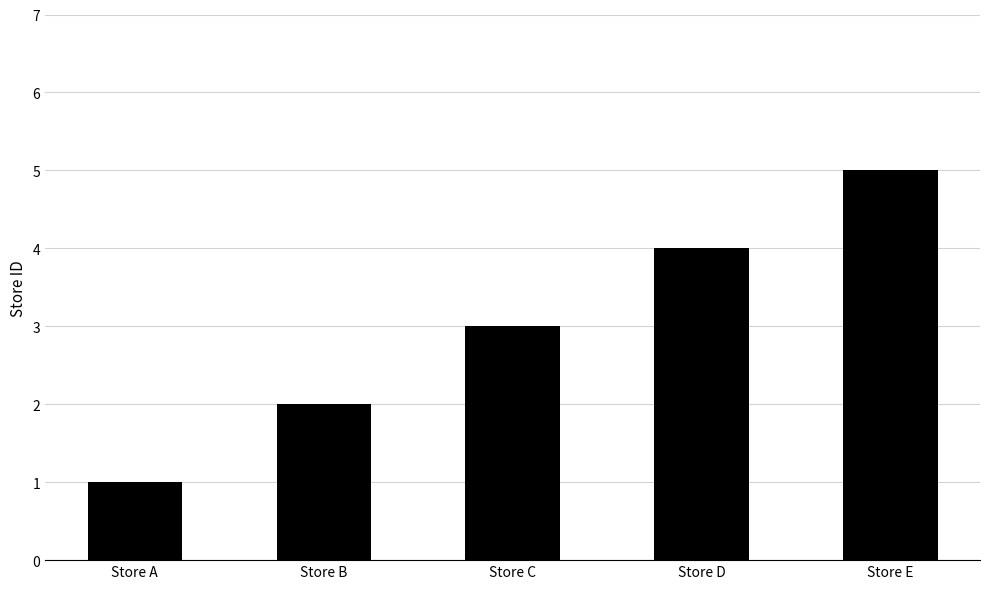

What is the change in value from Store B to Store E?

+3